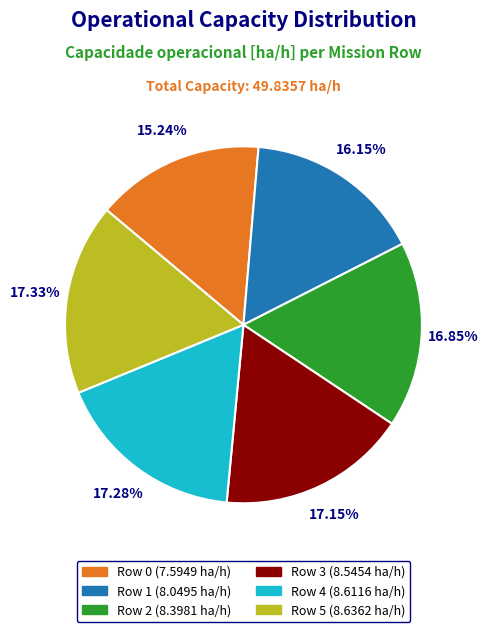

Combined, what portion of the pie is Row 2 and Row 3?

34.0%